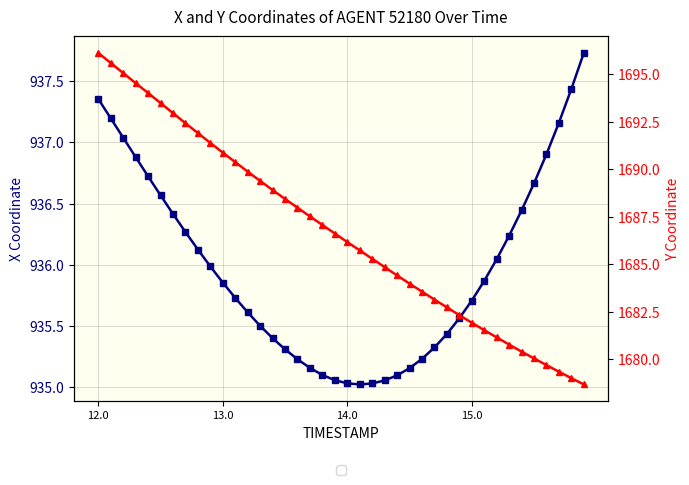

What is the value of the X point at the 37th from the left?

936.9